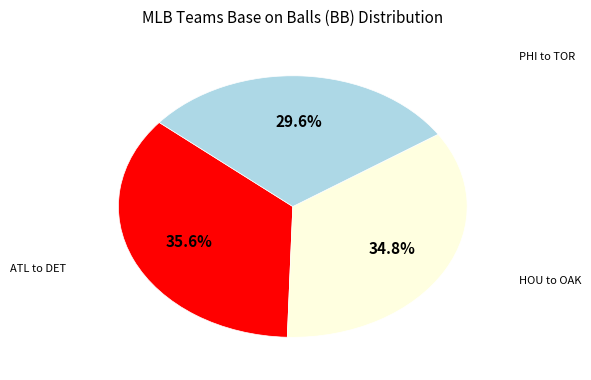

Is there a majority slice in this chart?

No